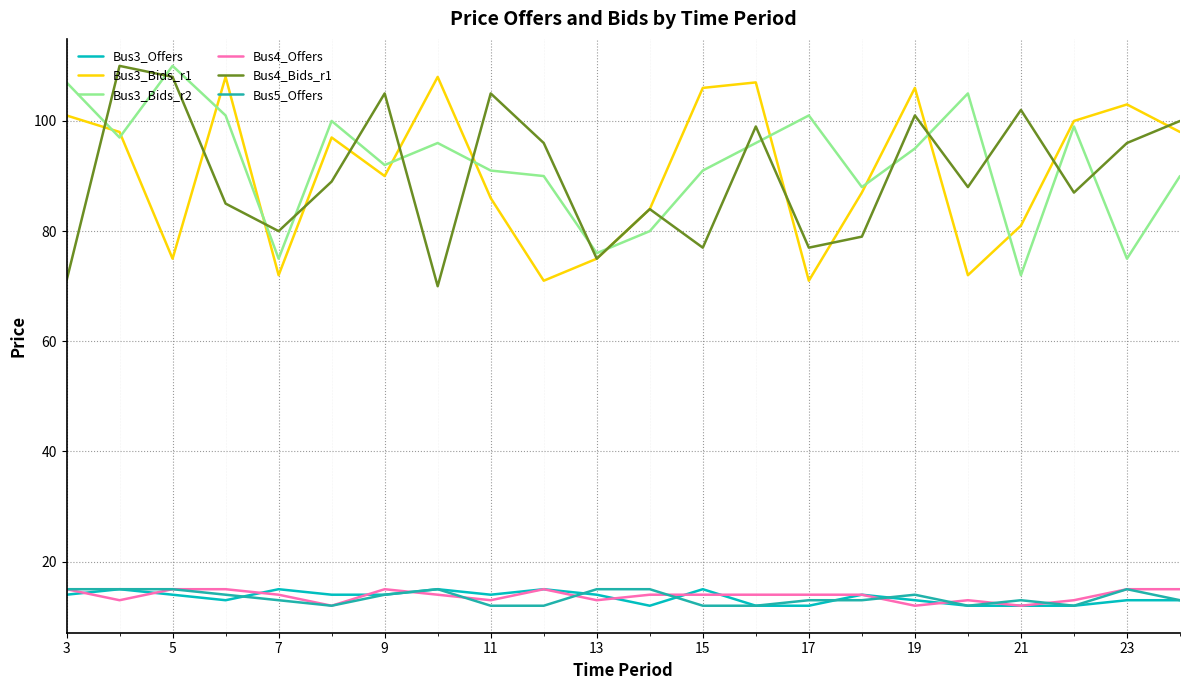

What are all the series names shown in the legend?

Bus3_Offers, Bus3_Bids_r1, Bus3_Bids_r2, Bus4_Offers, Bus4_Bids_r1, Bus5_Offers